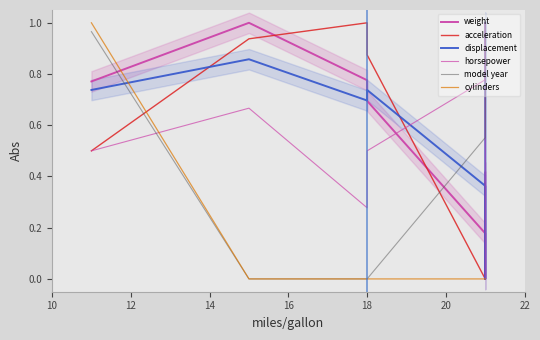

Which series has the largest total across all categories?

displacement